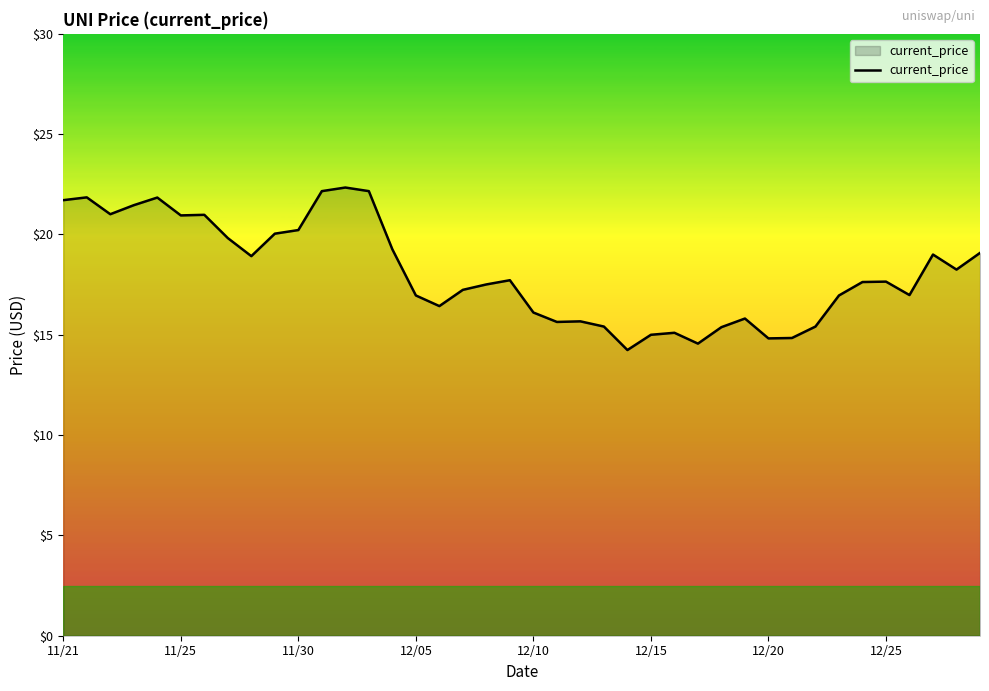

How many points are lower than both their immediate neighbors (excluding endpoints)?

10